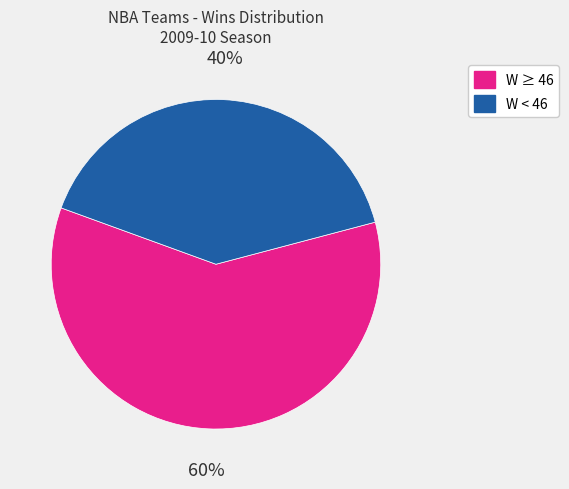

To the nearest percent, what is the average slice percentage?

50%